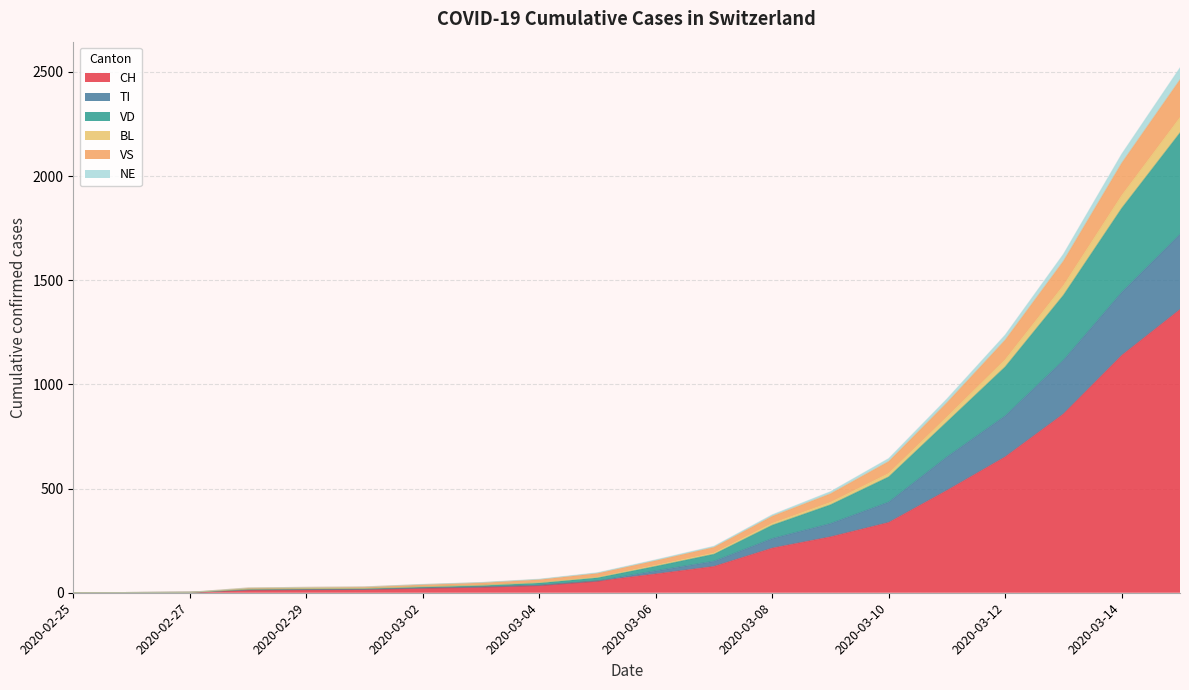

What are all the series names shown in the legend?

CH, TI, VD, BL, VS, NE